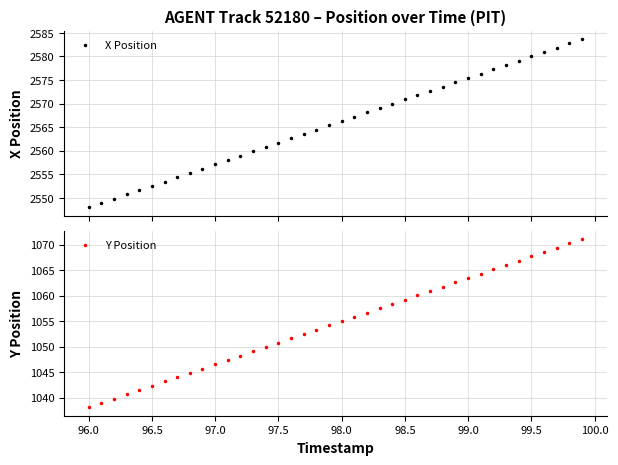

True or false: Y Position has more than 2 interior local peaks.

False